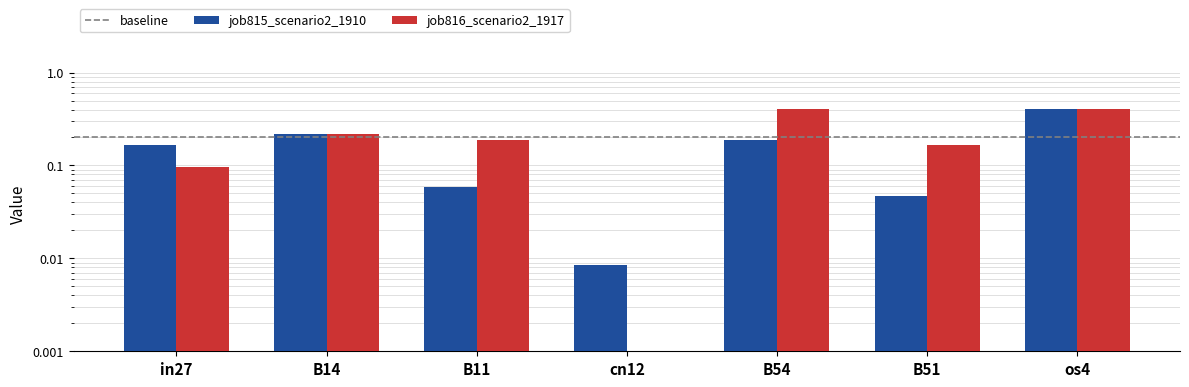

How many bars are there in each group?

2